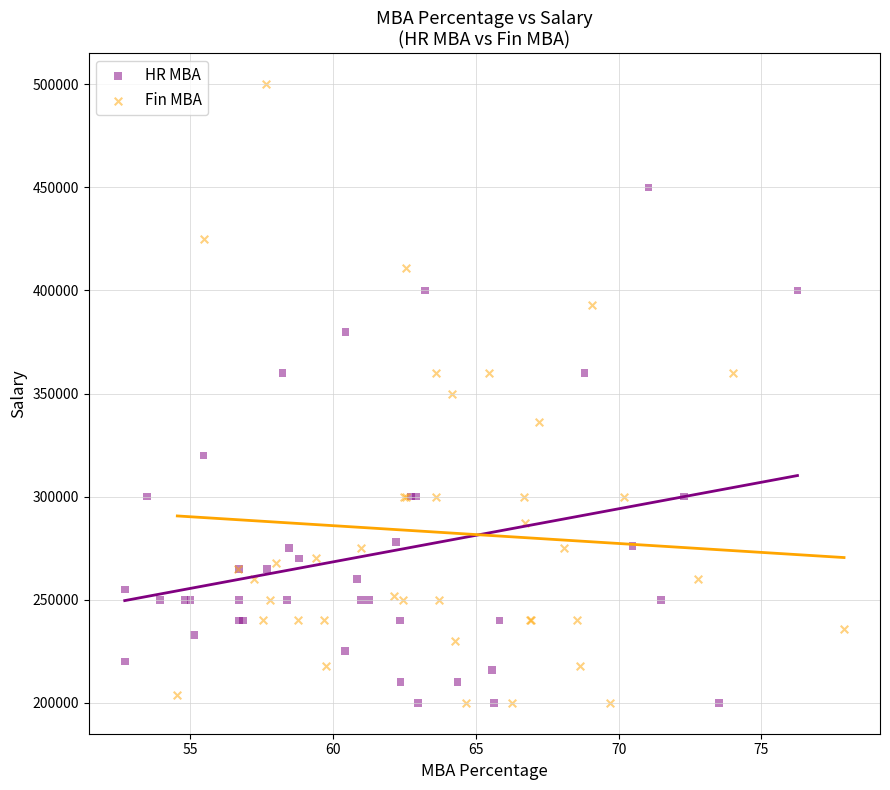

Which series has the widest spread of Y values?

Fin MBA